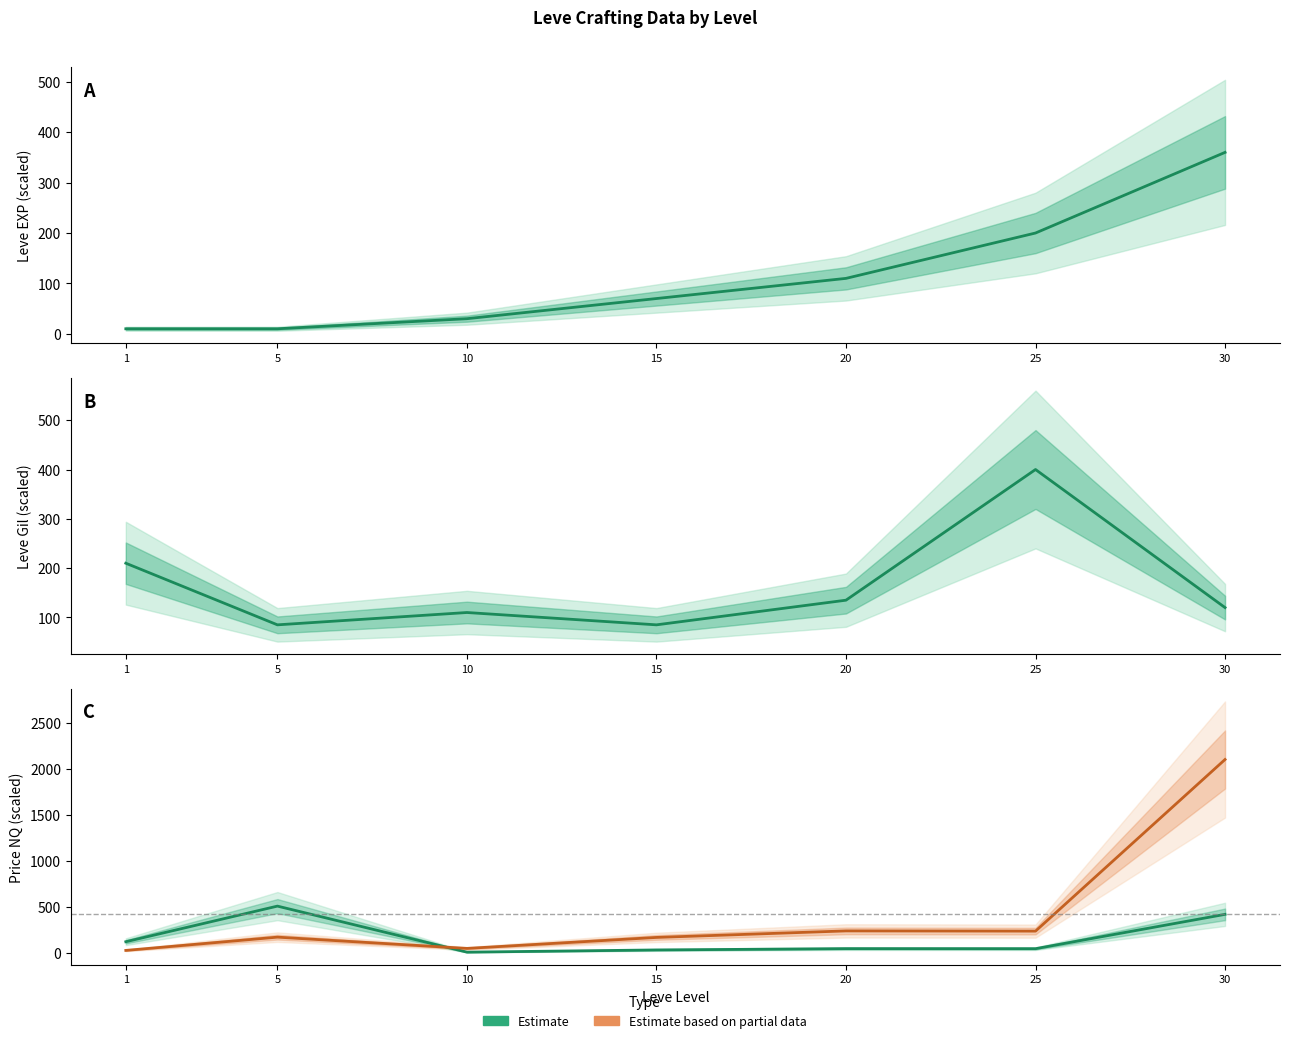

What is the sum of all Leve Price NQ (scaled) values?

3004.5